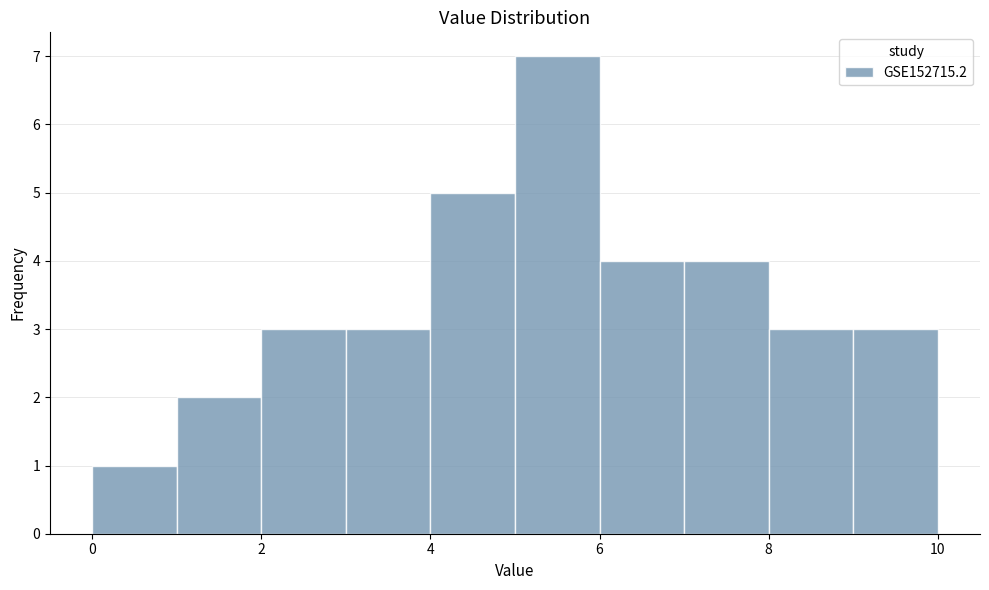

Which range on the x-axis has the tallest bar?

5 to 6